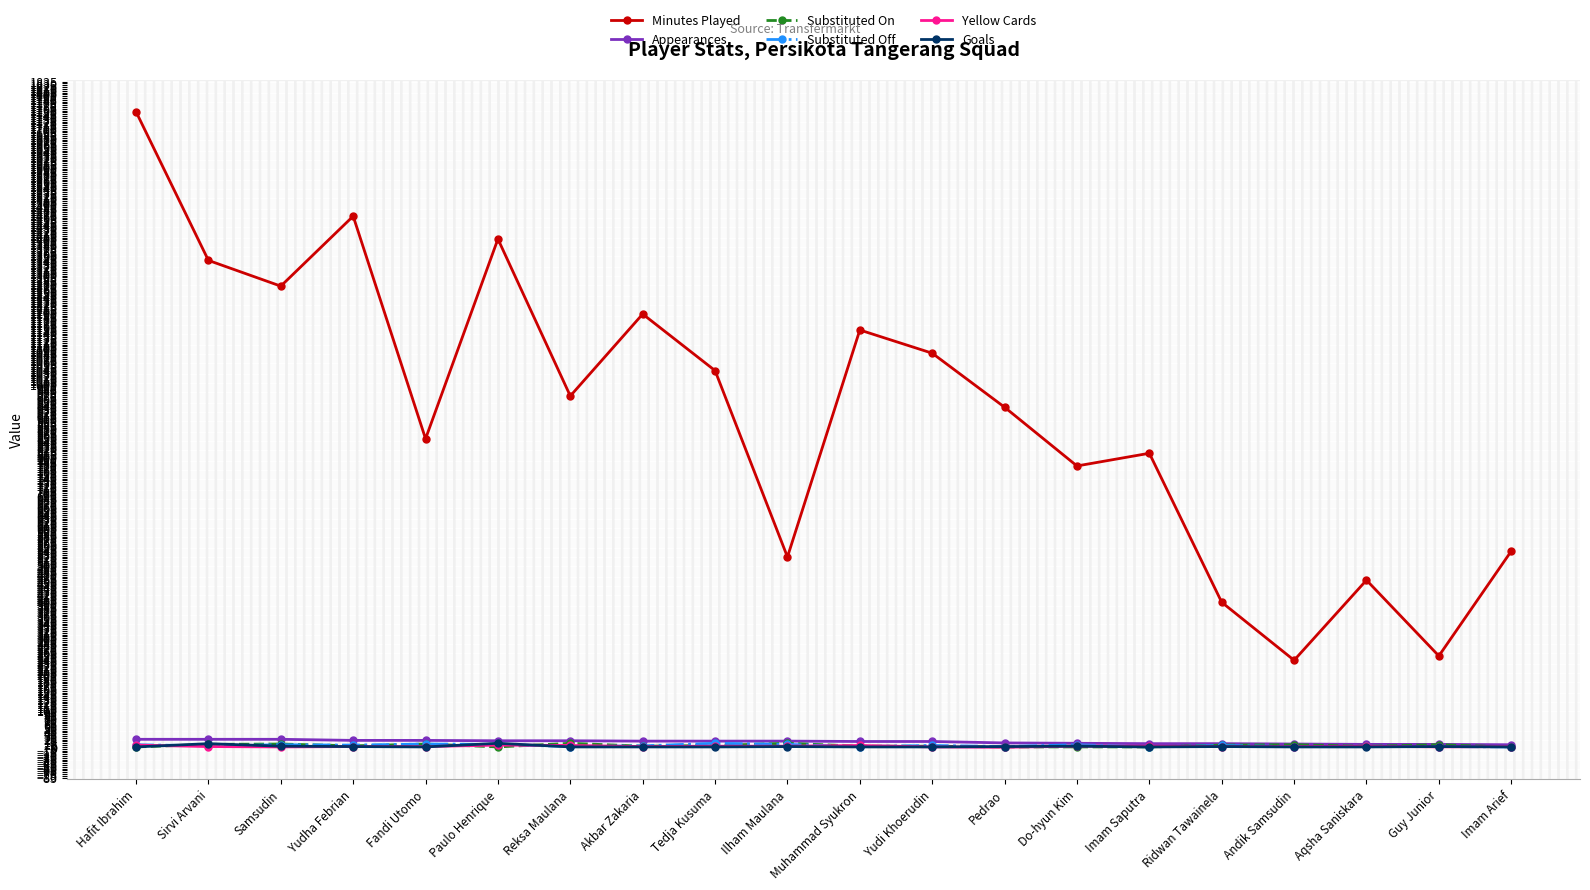

What is the maximum value shown in the chart?

1752